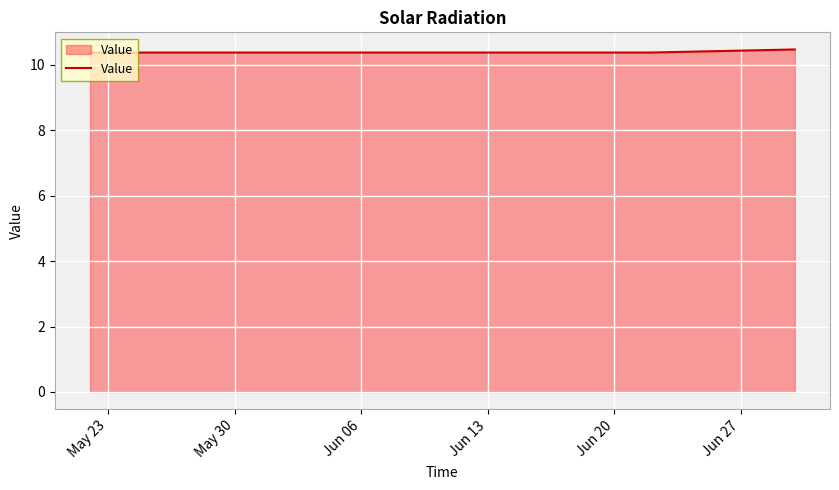

What is the greatest value displayed?

10.5